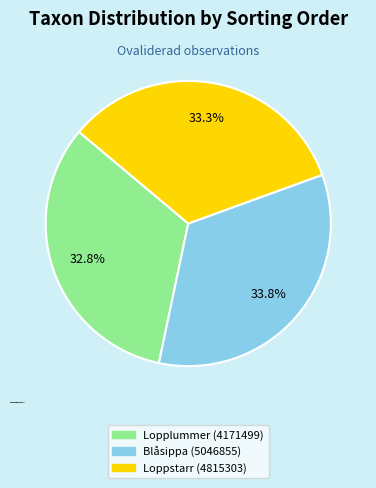

What percentage is the Blåsippa (5046855) slice, to the nearest percent?

34%